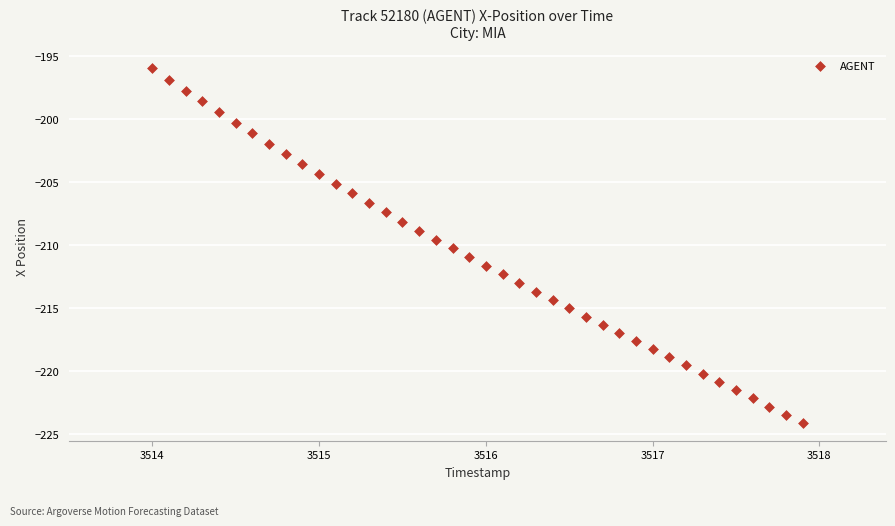

What is the range of X values (max minus min)?

3.9